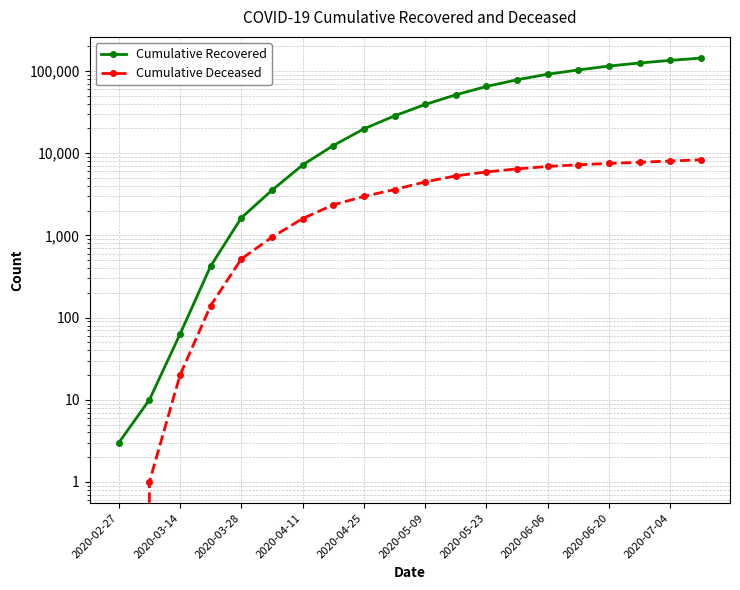

What is the total value across all series at 2020-05-23?

70773